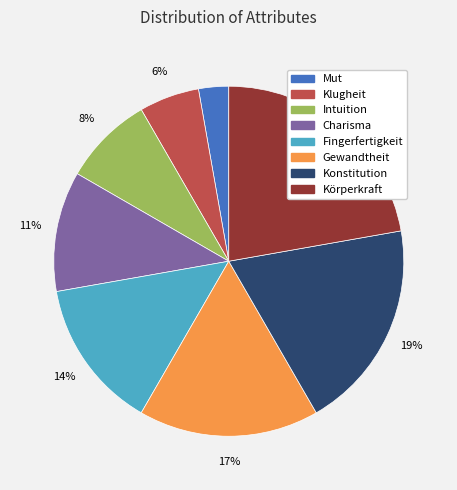

What is the ratio of the value at Fingerfertigkeit to the value at Konstitution?

0.7